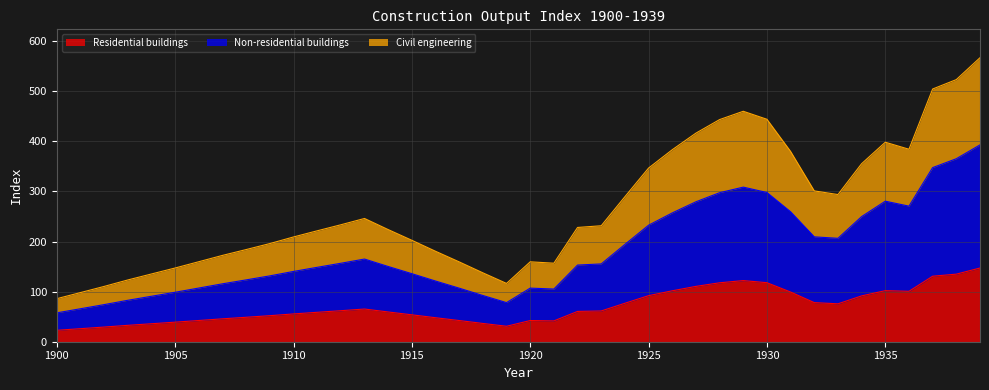

The value of Non-residential buildings at 1939 is 645.6. True or false?

False